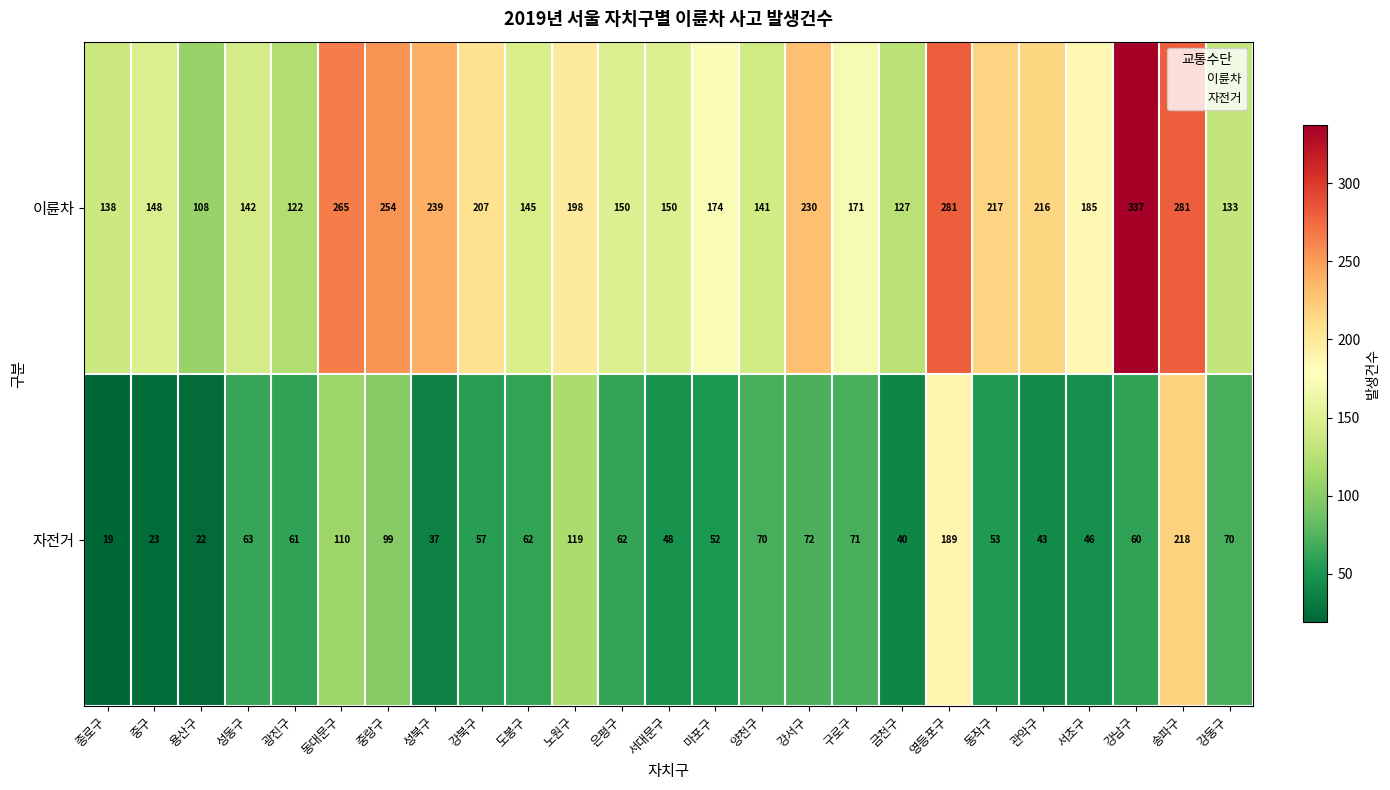

At how many categories does at least one series exceed 236?

6